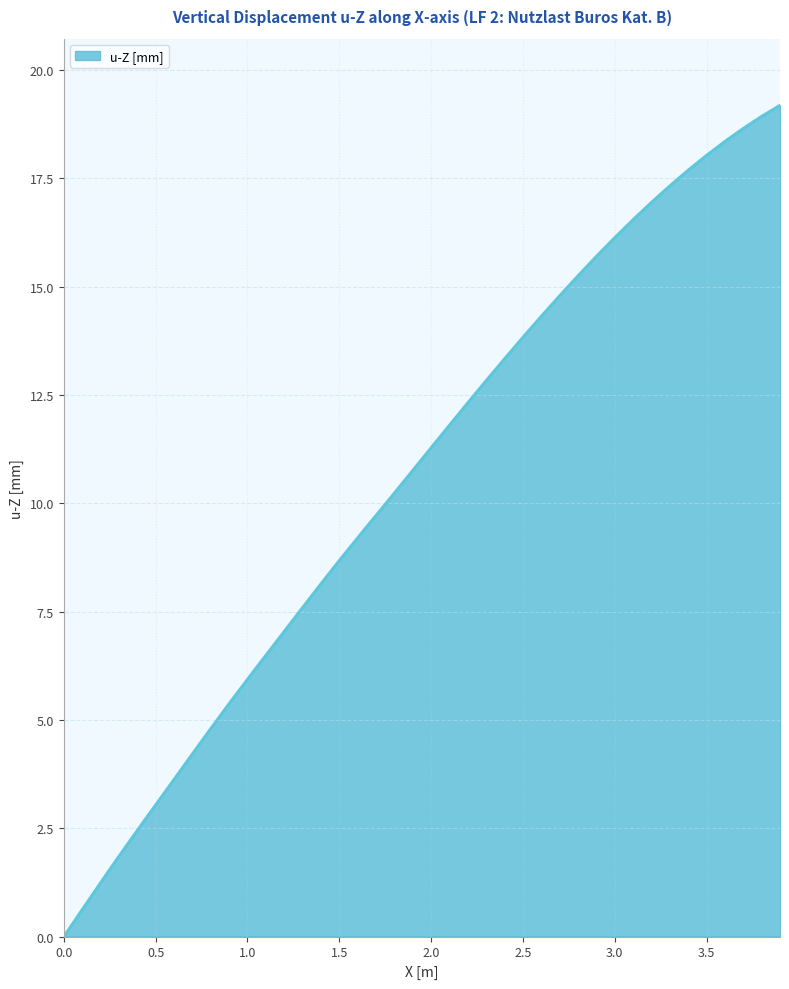

What is the greatest value displayed?

19.2